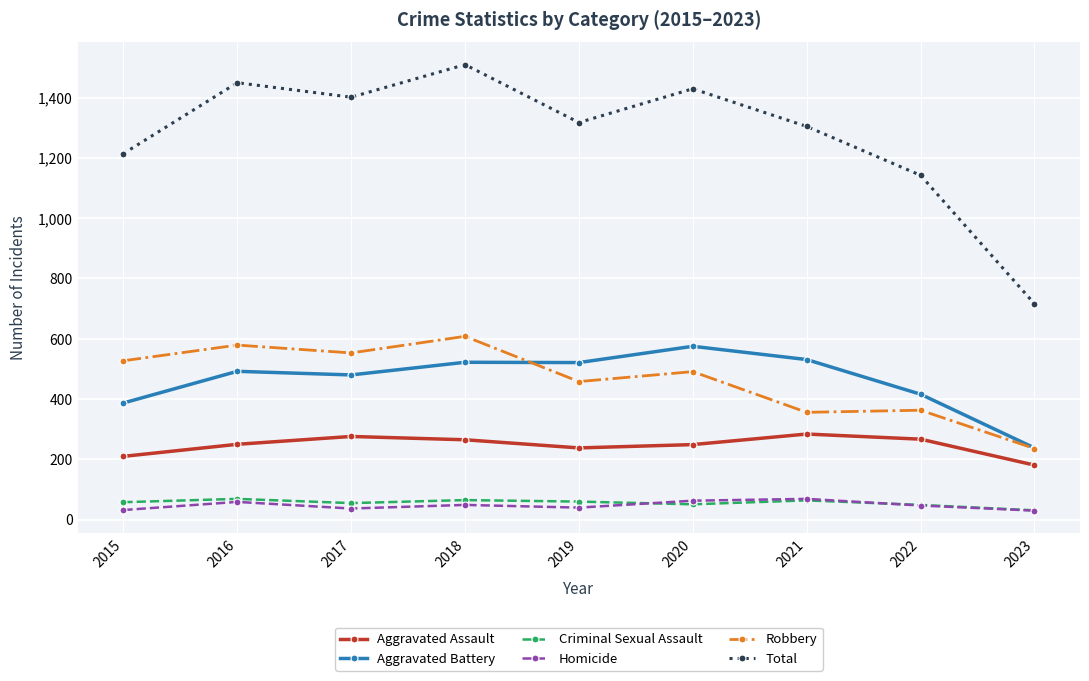

True or false: Aggravated Assault has a value of 267 at 2022.

True